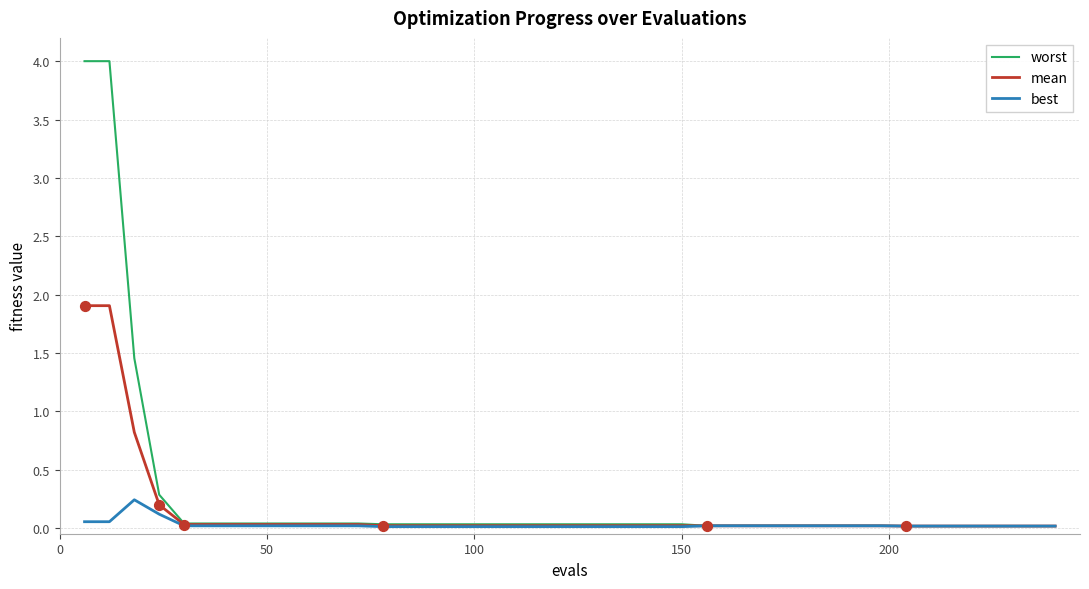

Which series has the widest spread of values?

worst